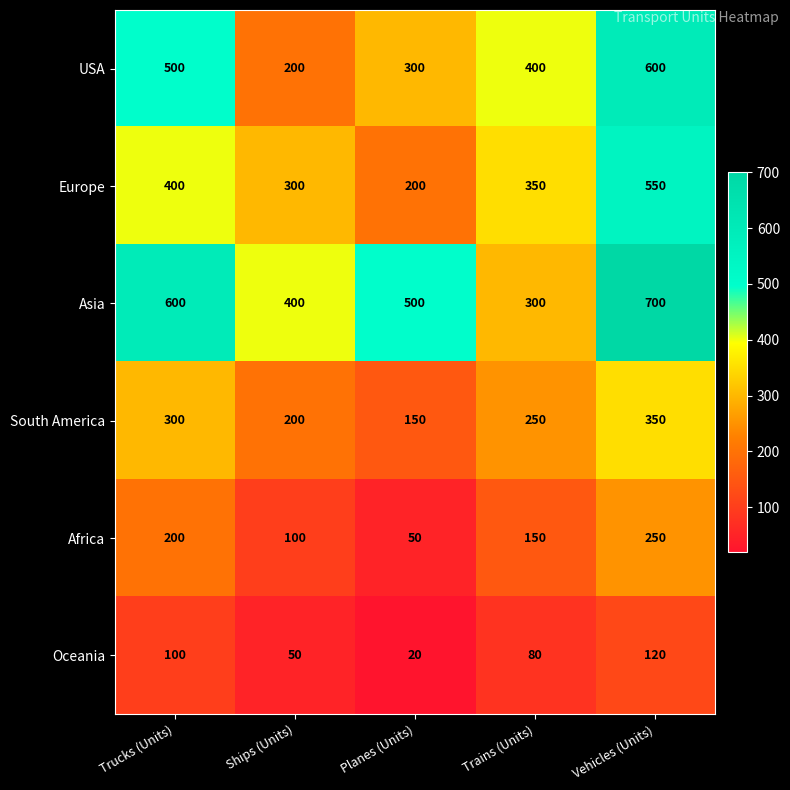

At which label is USA closest to 400?

Trains (Units)